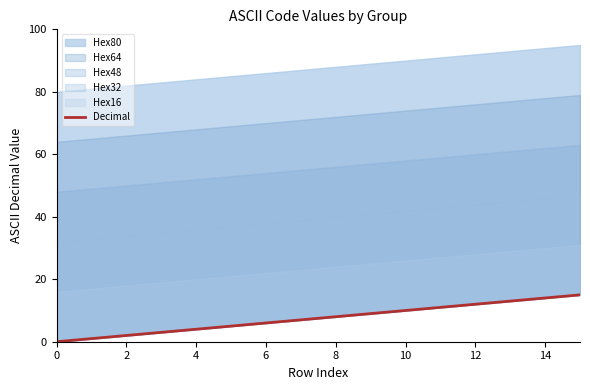

How many values are below 8?

8